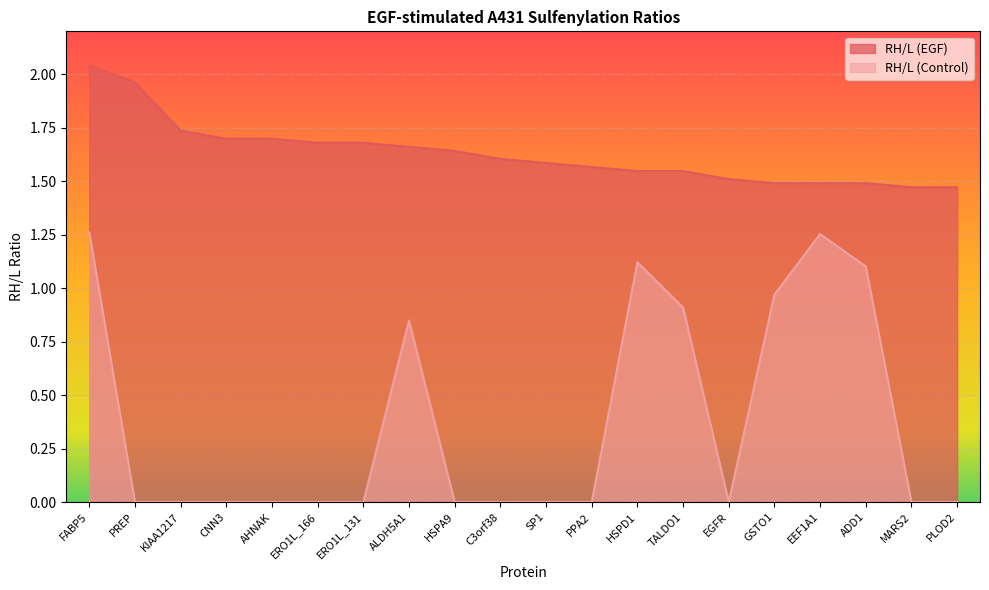

What is the sum of the RH/L (Control) values at ADD1 and ALDH5A1?

1.9